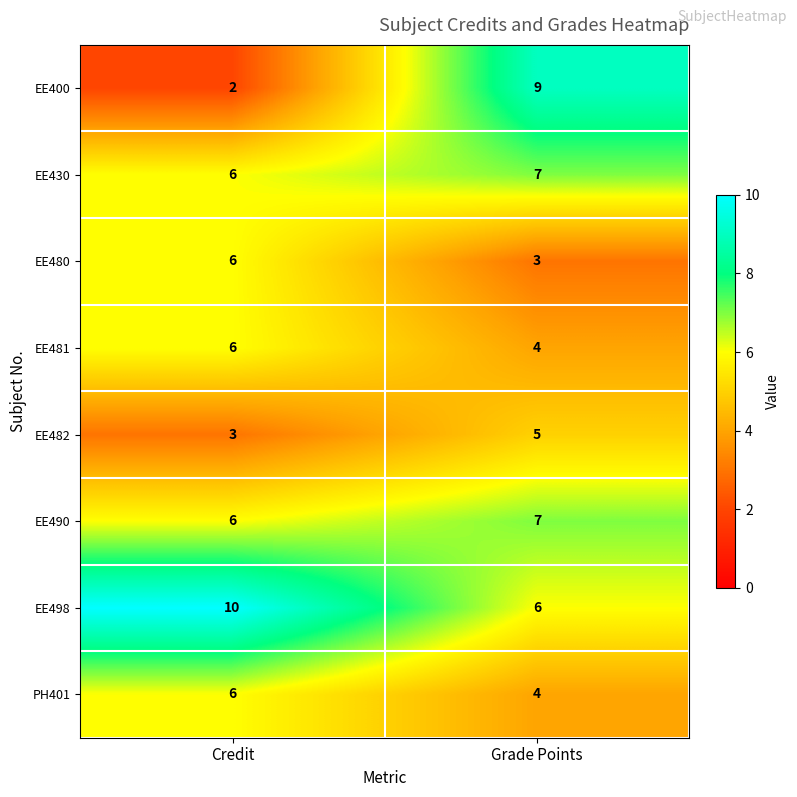

Is the value of EE481 at Credit greater than the value of EE430 at Grade Points?

No